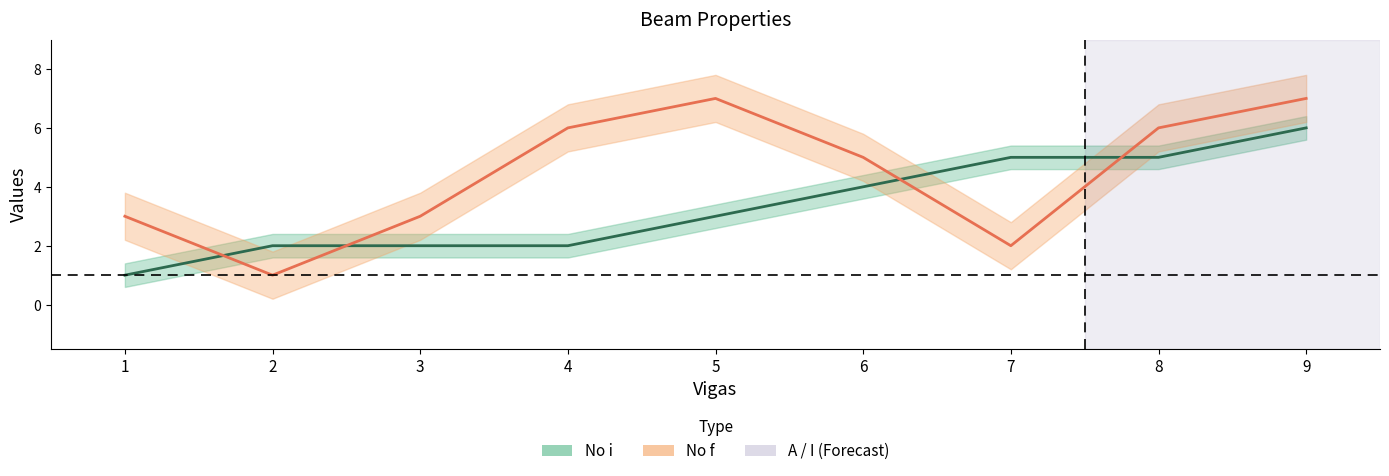

Where do No i and No f first cross each other?

1 and 2